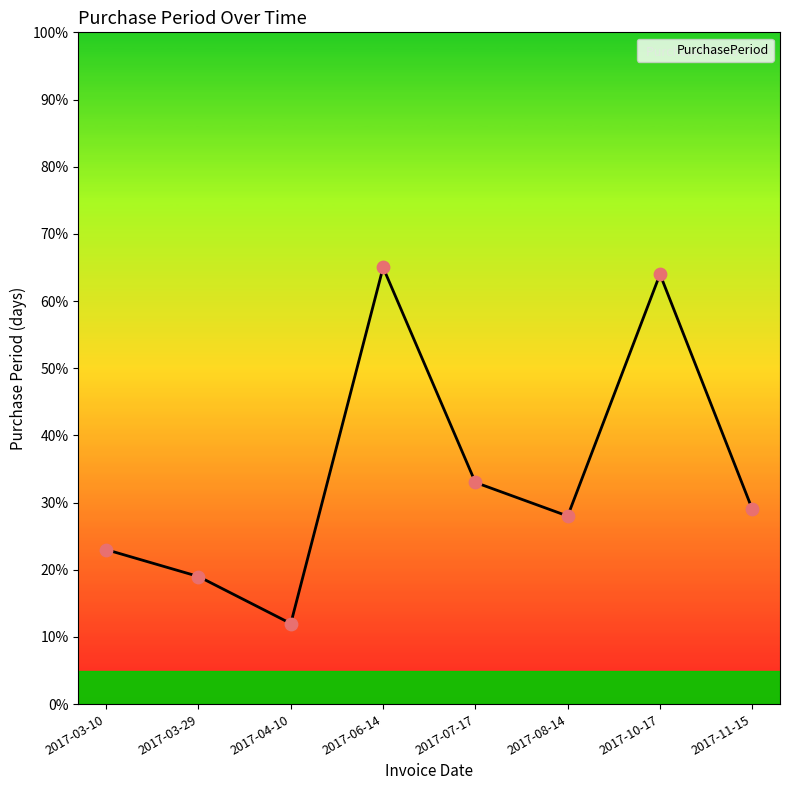

What is the ratio of the value at 2017-03-10 to the value at 2017-03-29?

1.2